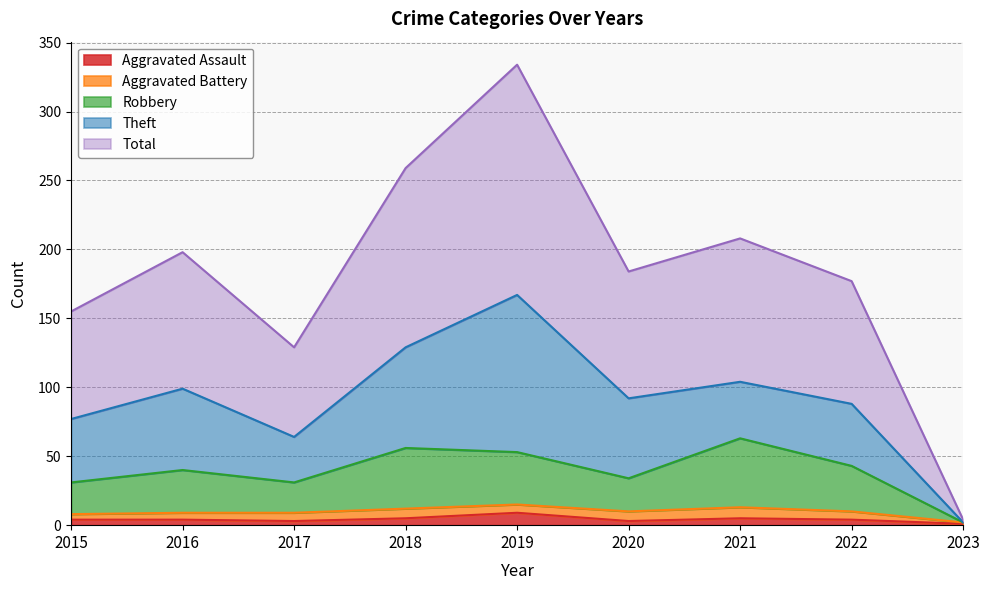

How many data points in Aggravated Assault are less than 4?

3